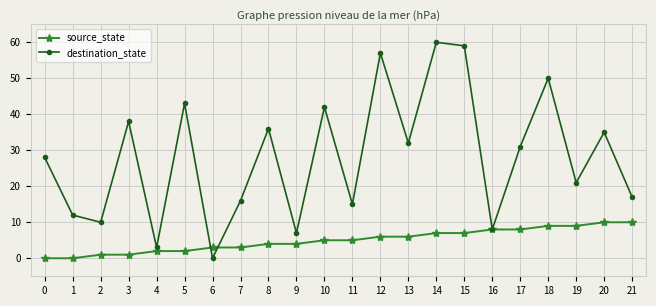

True or false: destination_state has more than 2 interior local peaks.

True